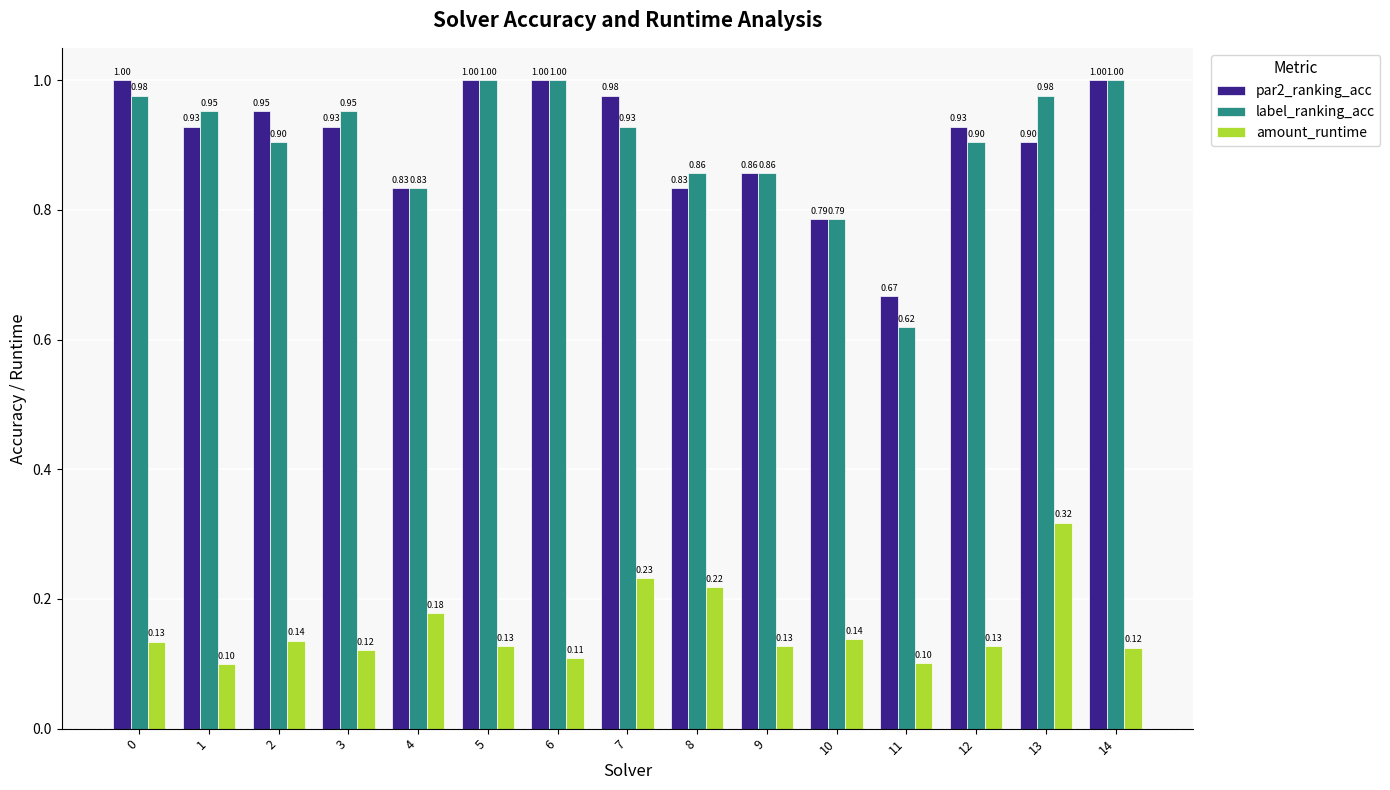

At 3, list the series in order from smallest to largest.

amount_runtime, par2_ranking_acc, label_ranking_acc